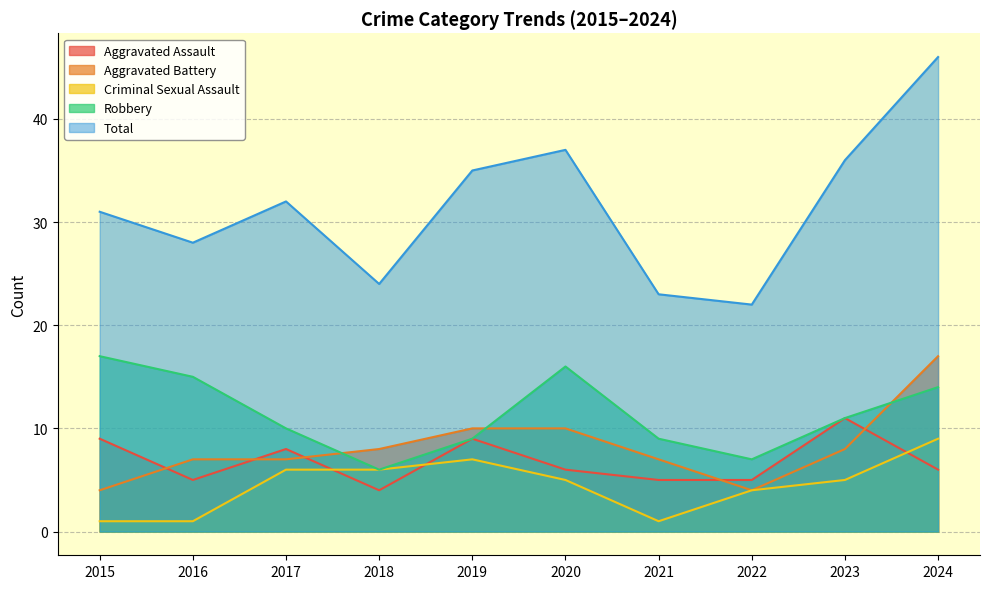

Rank the categories by Total value from highest to lowest.

2024, 2020, 2023, 2019, 2017, 2015, 2016, 2018, 2021, 2022